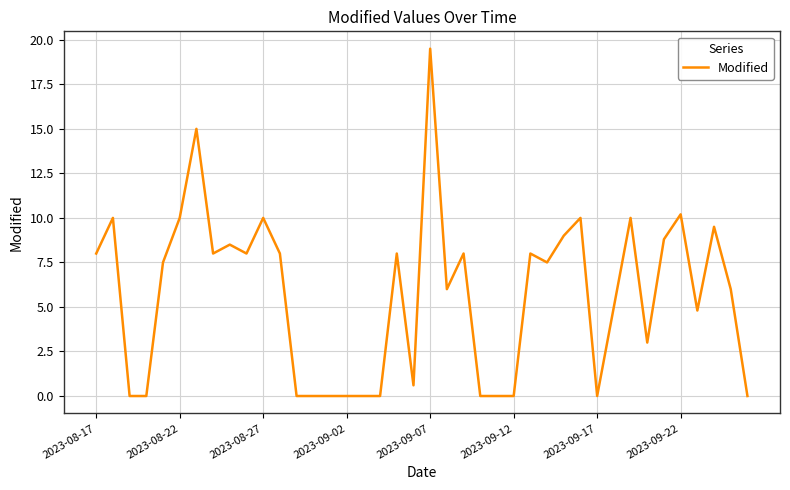

What is the greatest value displayed?

19.5